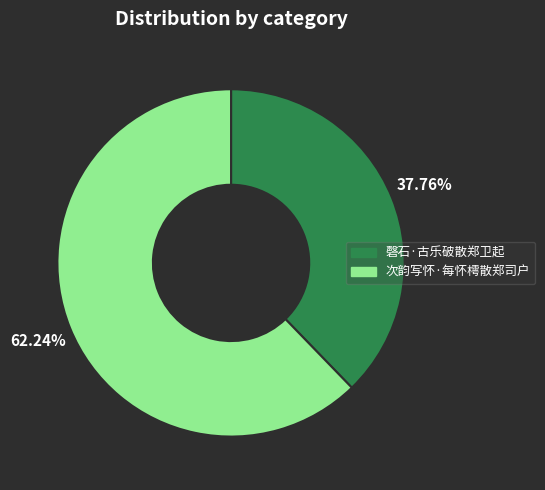

Which category accounts for the majority?

次韵写怀·每怀樗散郑司户